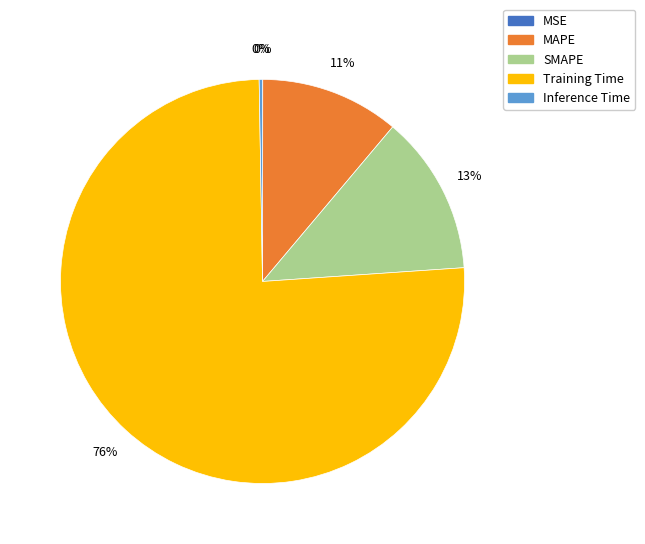

Is it true that SMAPE is 13% of the pie?

True